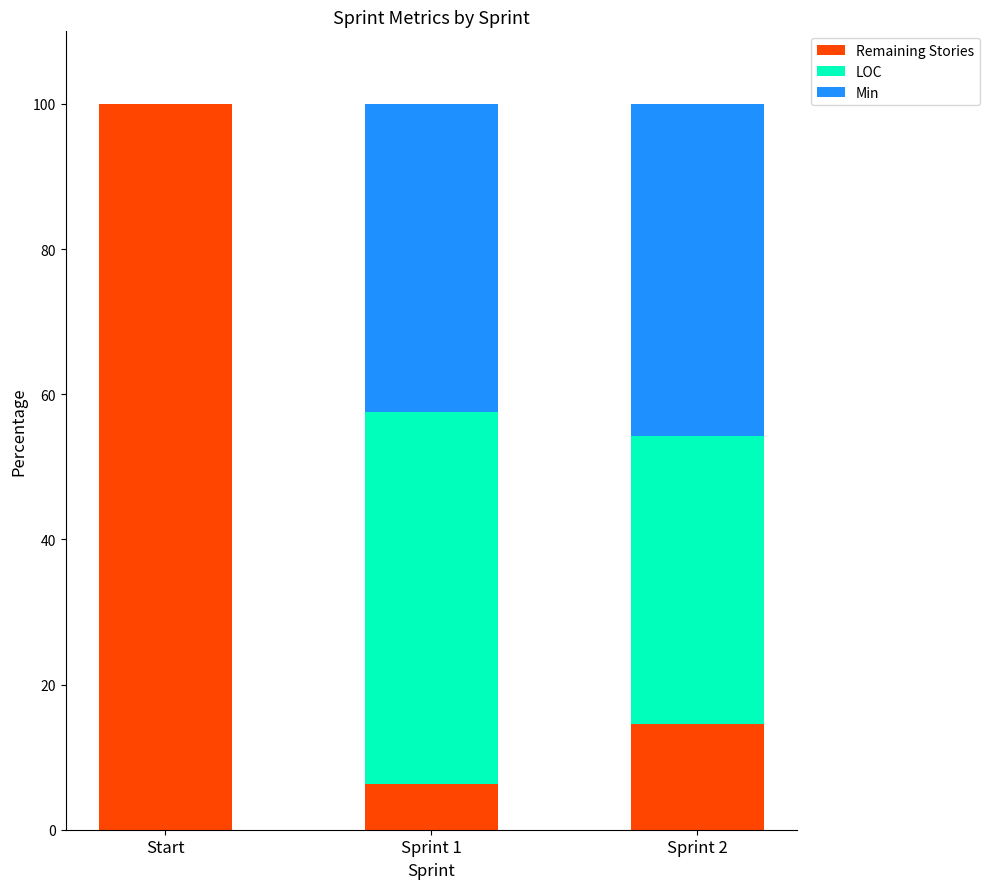

What is the total value across all series at Sprint 1?

100.0